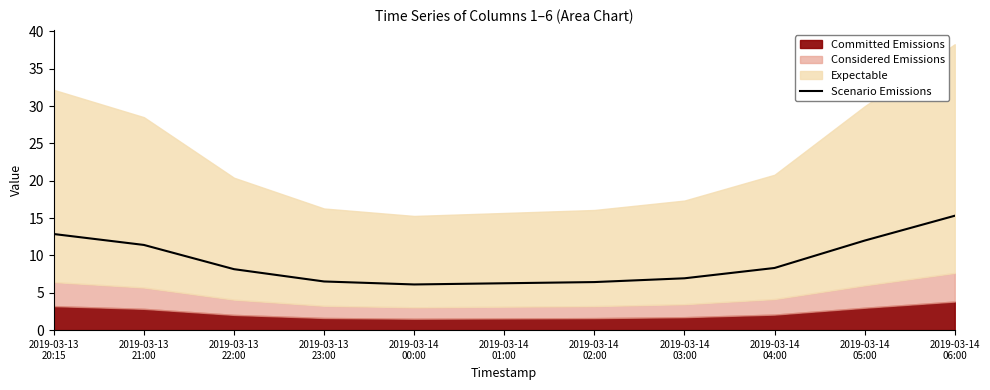

List the labels in order of value, smallest first.

2019-03-14
00:00, 2019-03-14
01:00, 2019-03-14
02:00, 2019-03-13
23:00, 2019-03-14
03:00, 2019-03-13
22:00, 2019-03-14
04:00, 2019-03-13
21:00, 2019-03-14
05:00, 2019-03-13
20:15, 2019-03-14
06:00